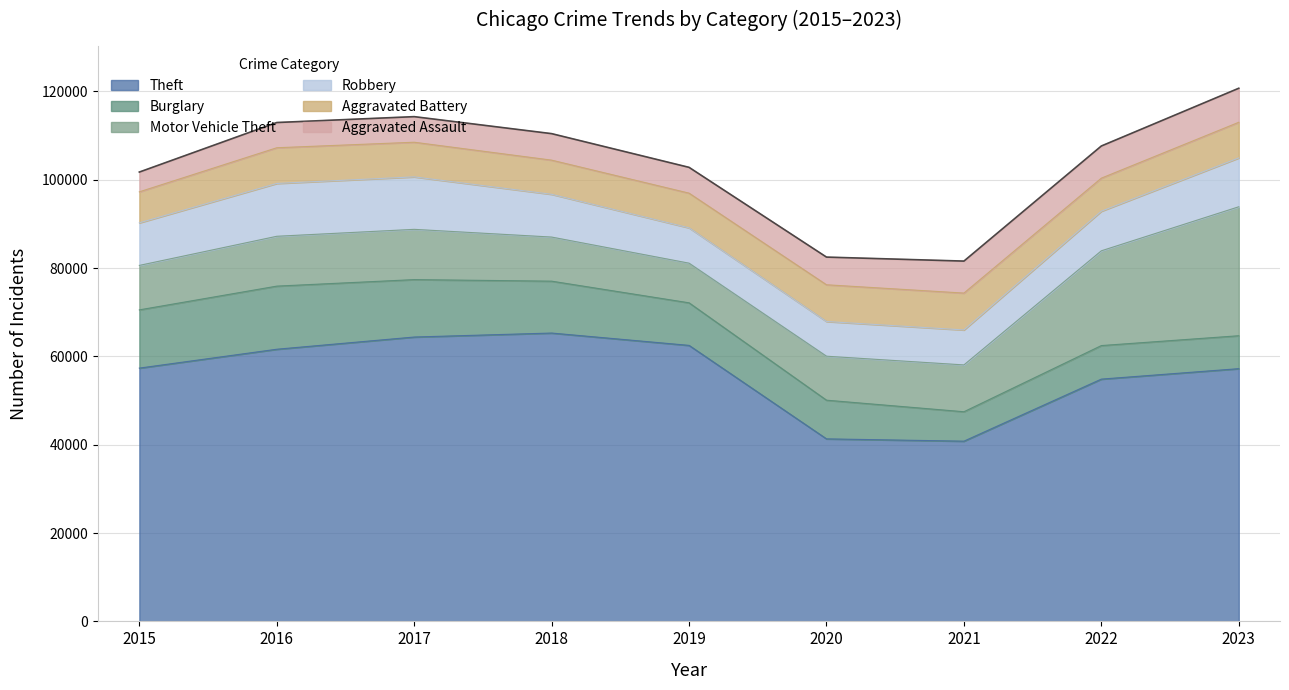

Which series changed the most between 2015 and 2017?

Theft